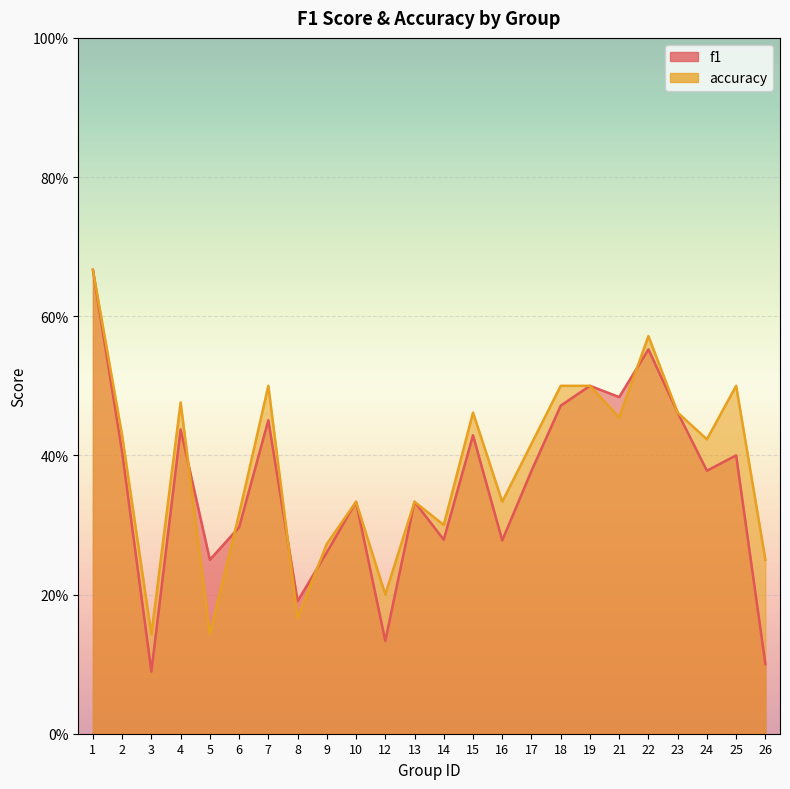

How many series are shown in this chart?

2